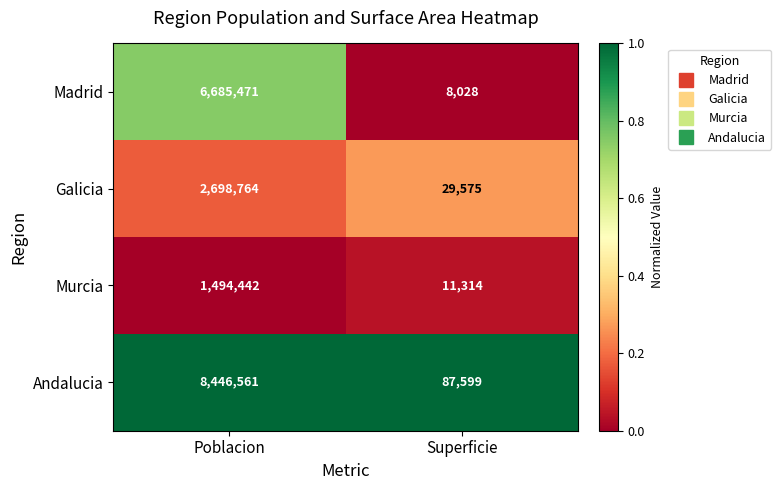

List the series in order of their peak value, lowest first.

Murcia, Galicia, Madrid, Andalucia